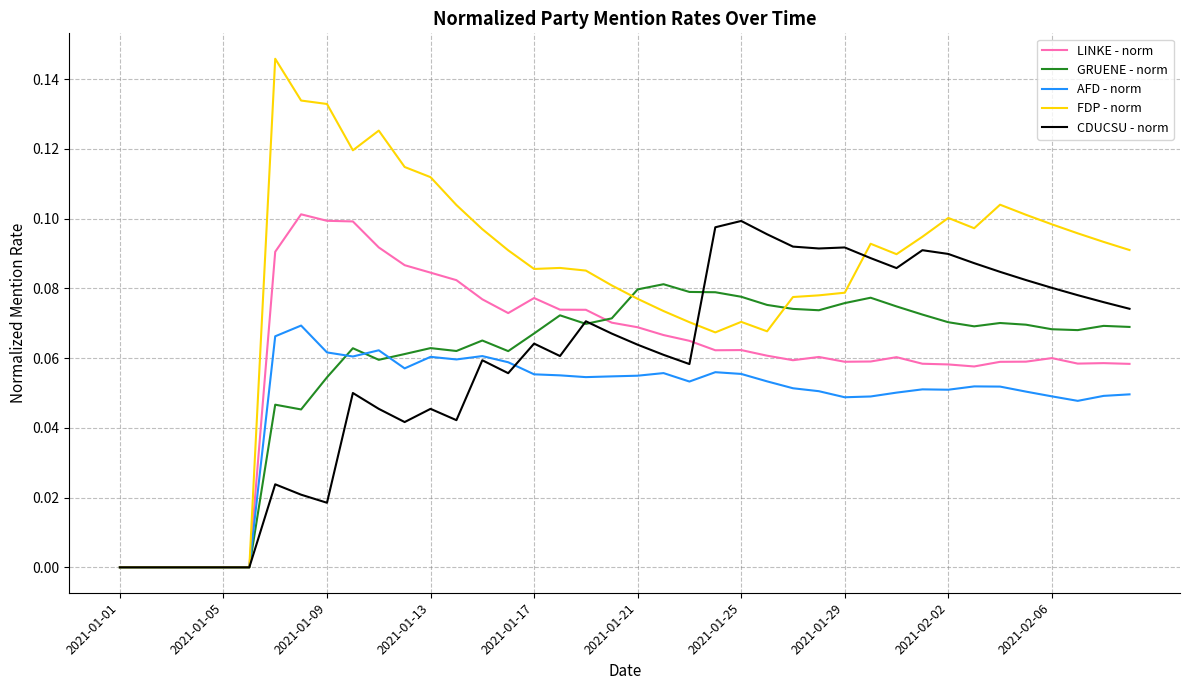

True or false: AFD - norm has more than 2 points higher than both neighbors.

True